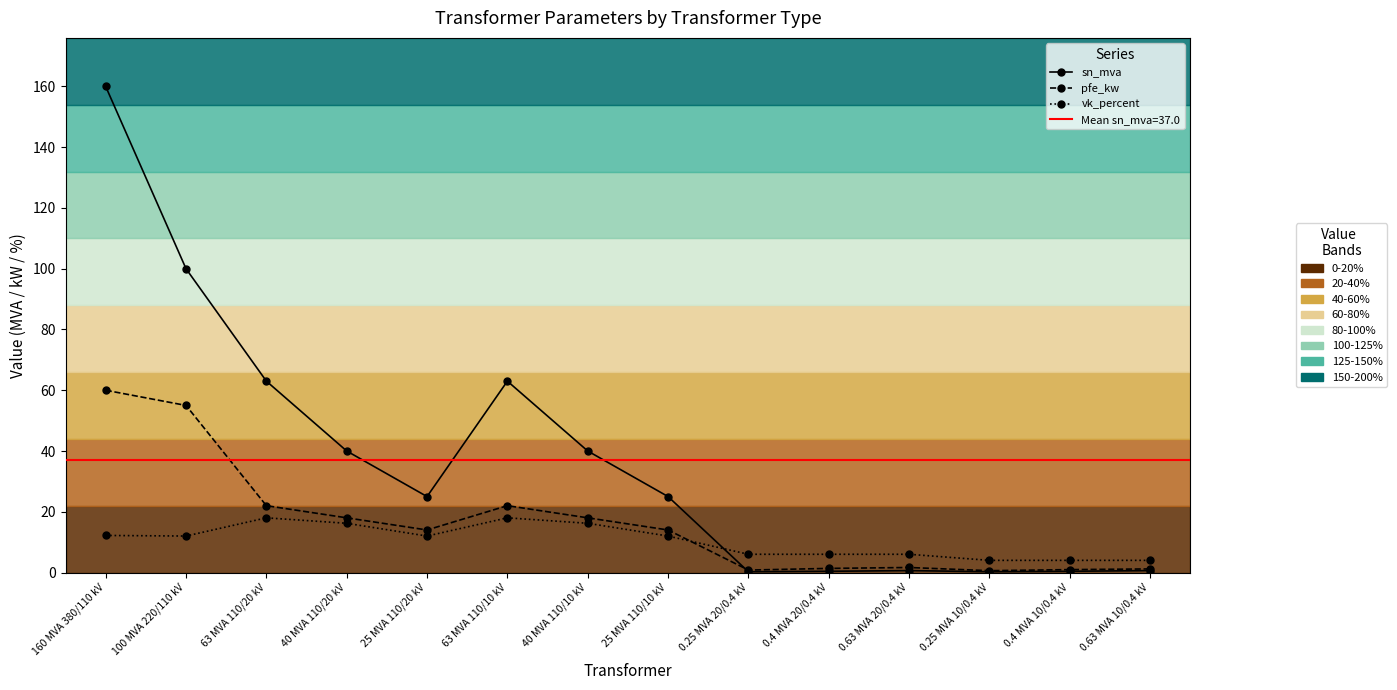

Between 63 MVA 110/10 kV and 40 MVA 110/10 kV, which series saw the biggest shift?

sn_mva